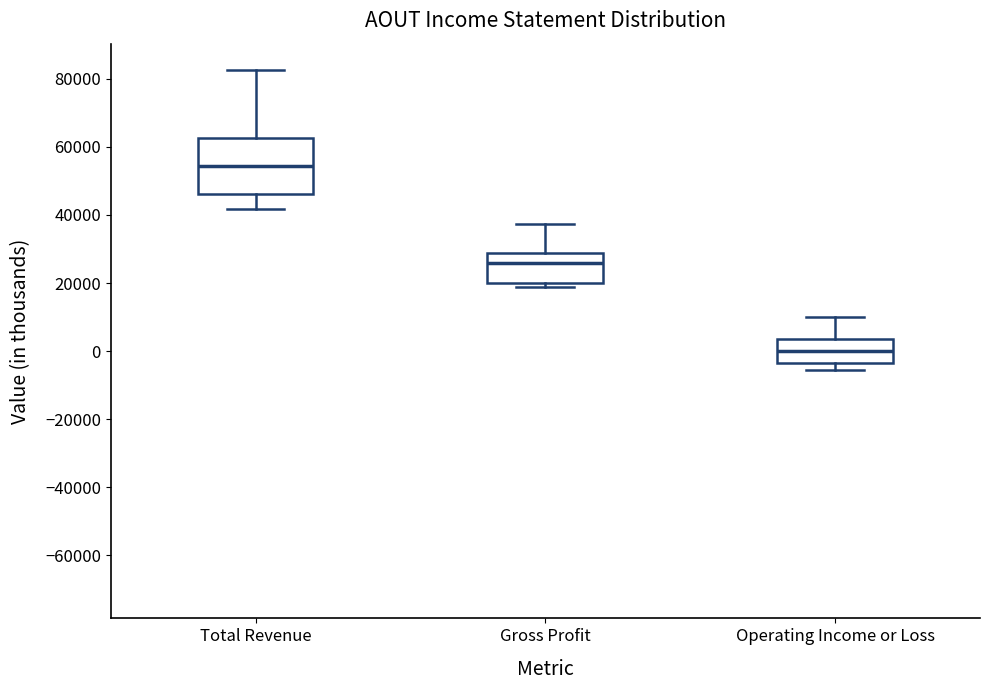

Where is the upper edge of the box for Gross Profit on the y-axis? The values are not printed on the chart, so give them approximately, as read against the axis.

28000